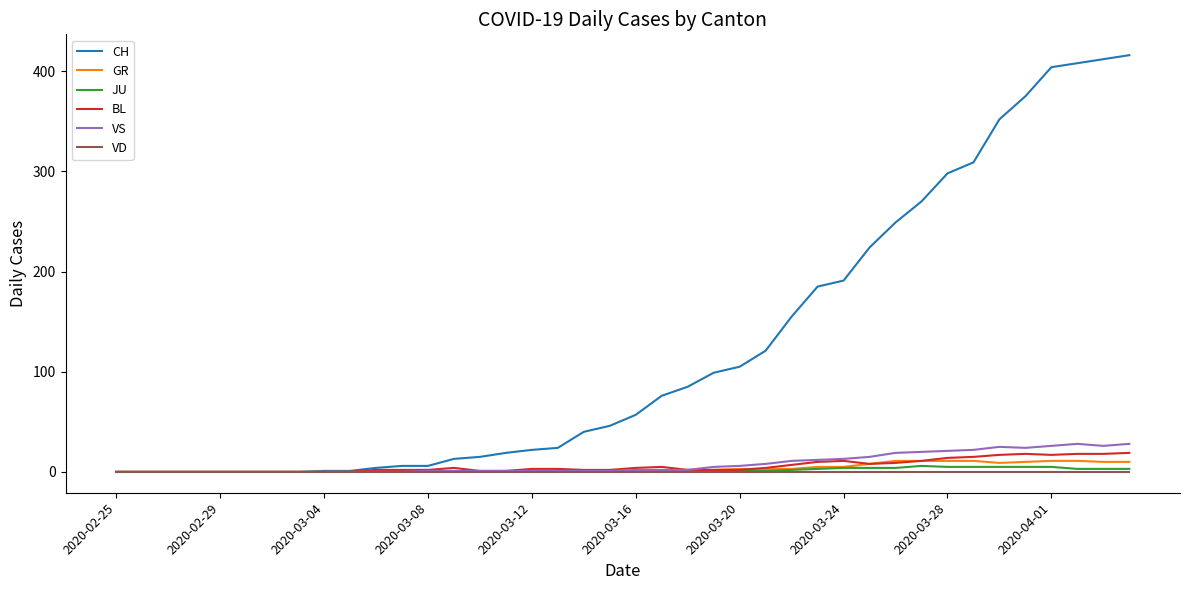

Which series has the largest range (max minus min)?

CH